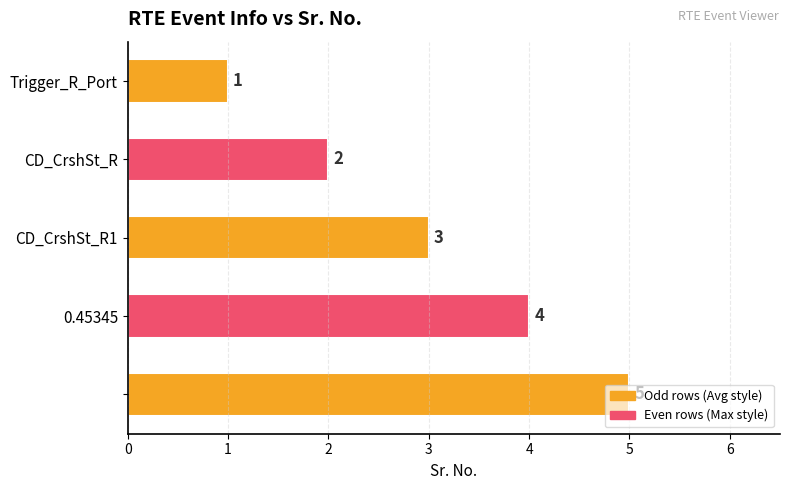

What is the difference between the maximum and minimum values?

4